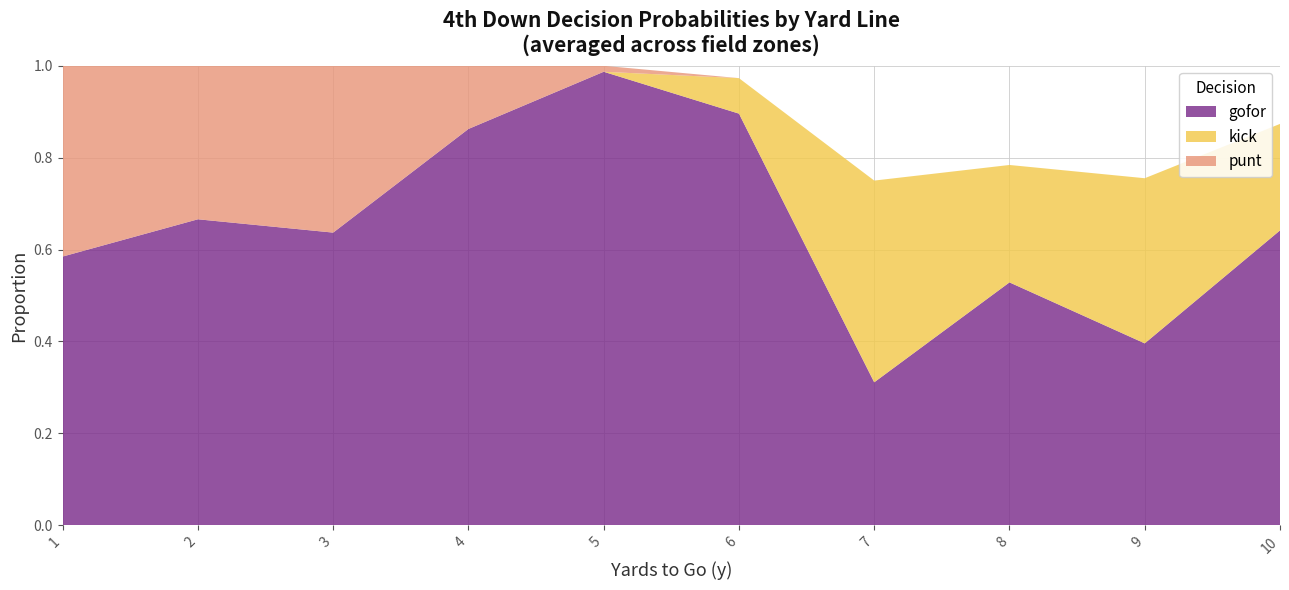

True or false: gofor has a value of 0.2 at 2.

False